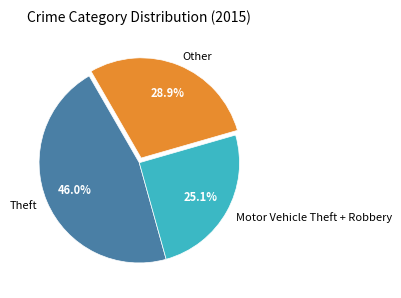

Between Motor Vehicle Theft + Robbery and Other, which is larger?

Other